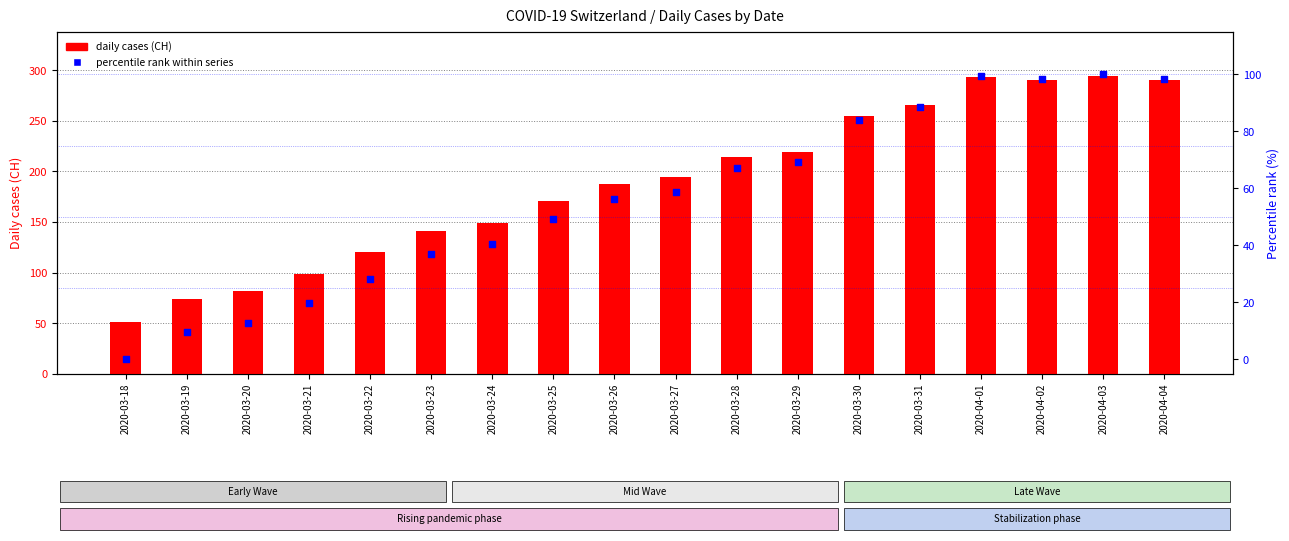

Is the value of percentile rank within series at 2020-03-30 greater than the value of CH (national total) at 2020-03-21?

No